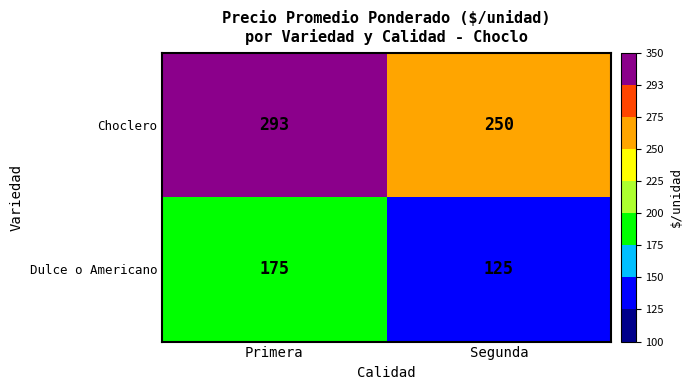

Reading right to left, list all the values displayed in this chart.

Choclero: Segunda=250	Primera=293
Dulce o Americano: Segunda=125	Primera=175